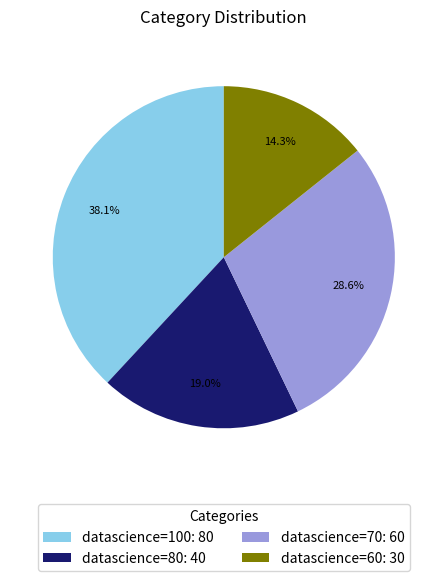

How much of the chart is everything except datascience=80: 40?

81.0%